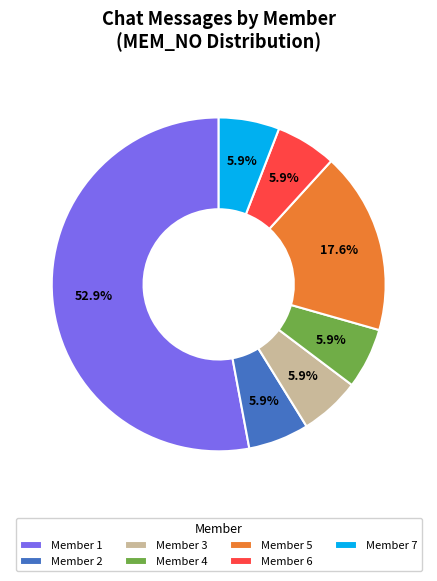

Combined, do Member 5 and Member 6 account for over 50%?

No